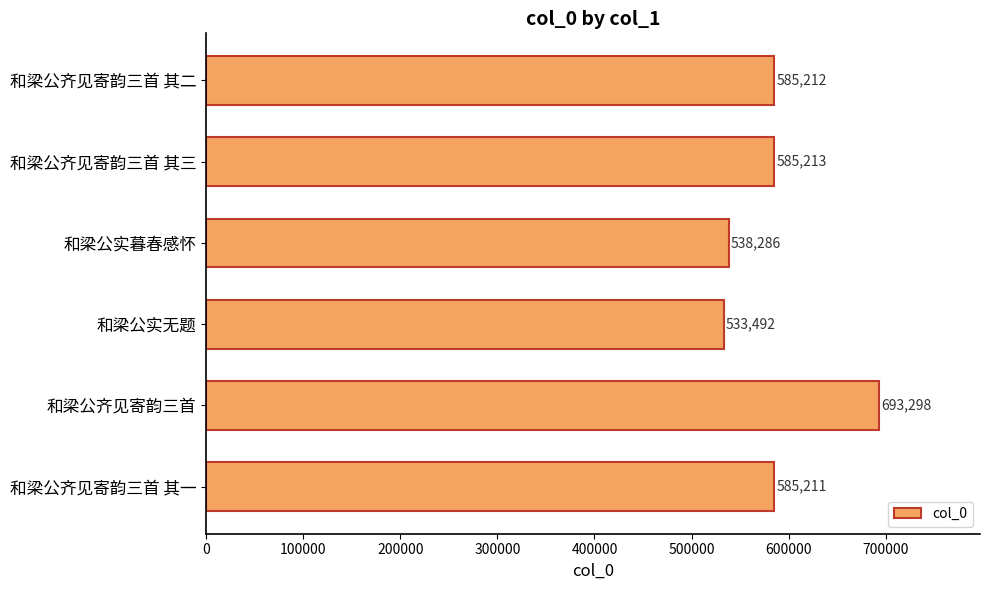

List the labels in order of value, largest first.

和梁公齐见寄韵三首, 和梁公齐见寄韵三首 其三, 和梁公齐见寄韵三首 其二, 和梁公齐见寄韵三首 其一, 和梁公实暮春感怀, 和梁公实无题